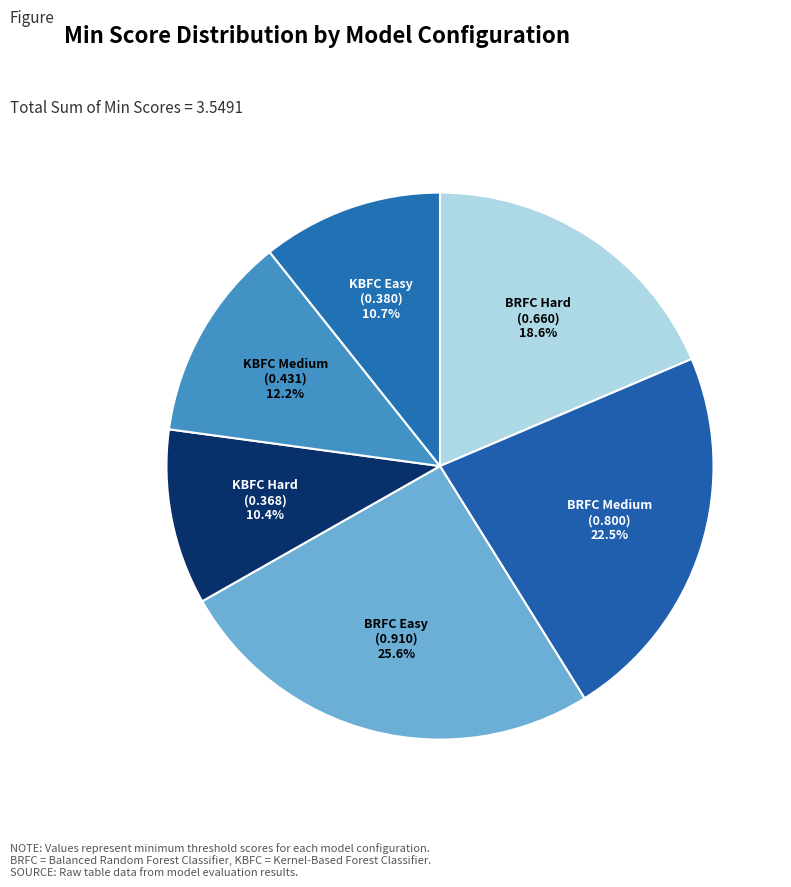

How many slices are in this pie chart?

6